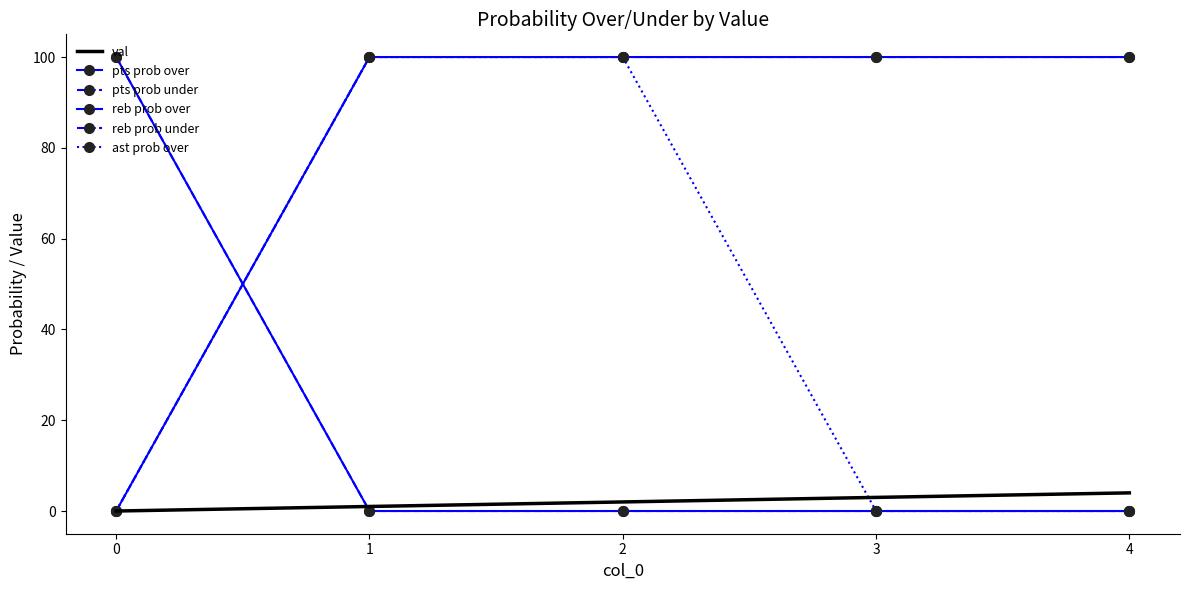

At how many categories does at least one series exceed 91?

5